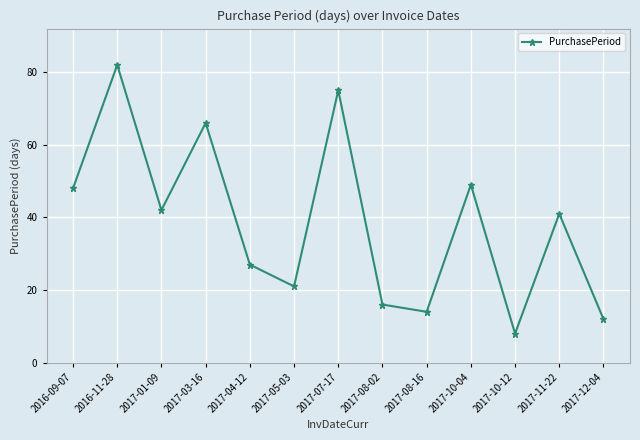

How many categories are shown in the chart?

13